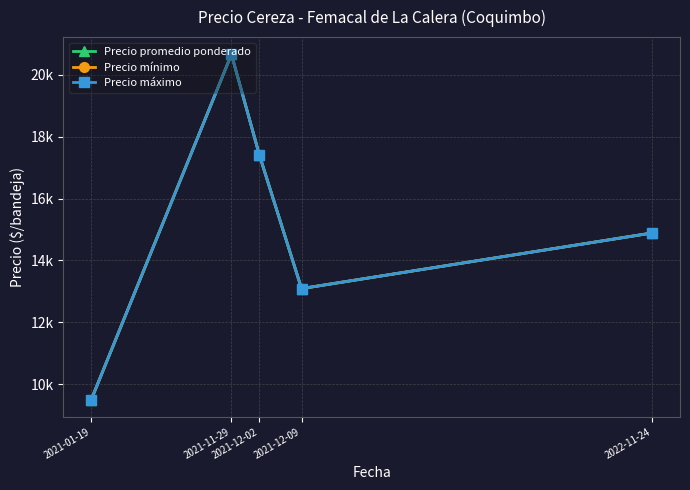

Does the chart have visible grid lines?

Yes